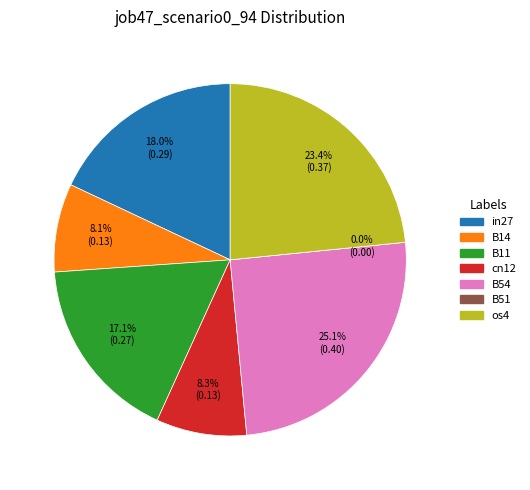

To the nearest percent, what is the average slice percentage?

14%